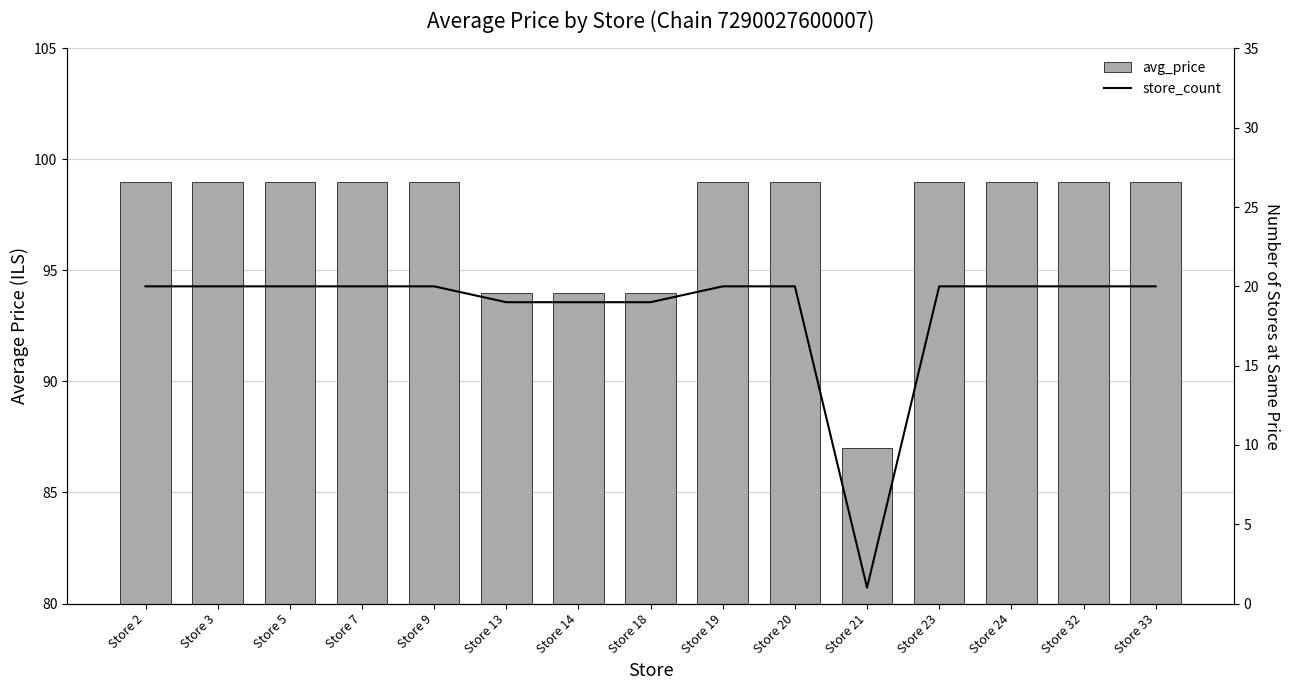

How many categories are shown in the chart?

15